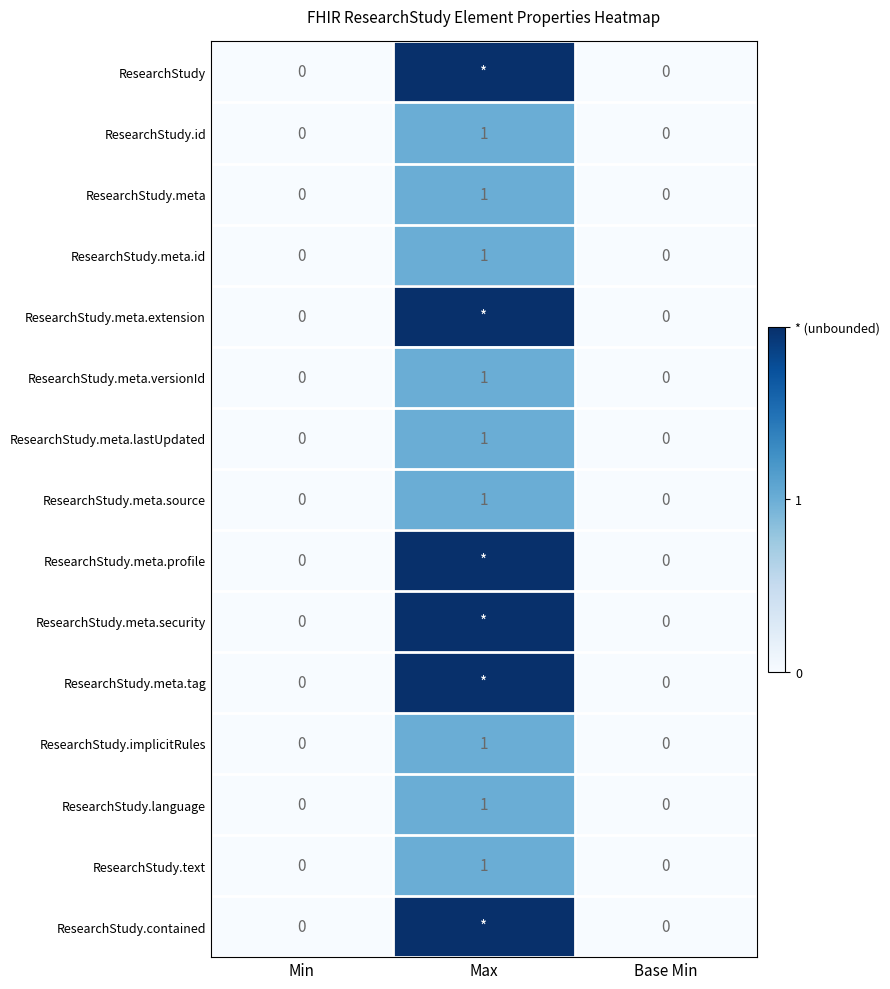

What is the difference between the ResearchStudy.text values at Max and Base Min?

1